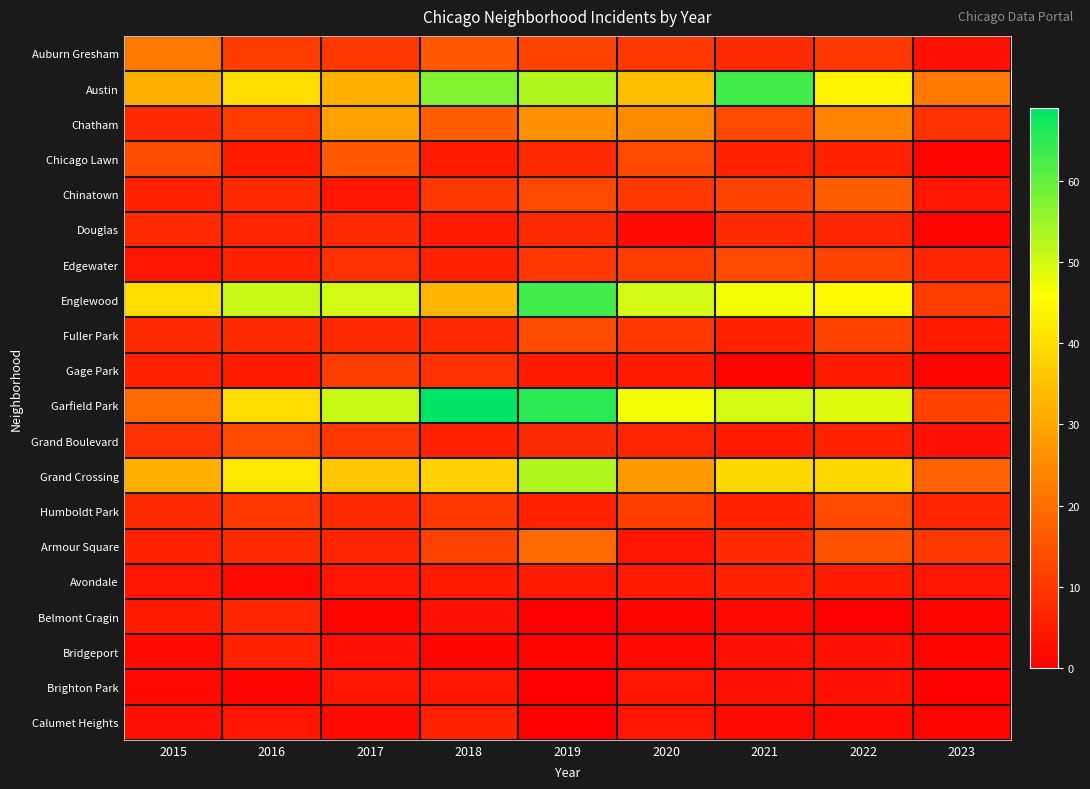

How many data points does each series have?

9